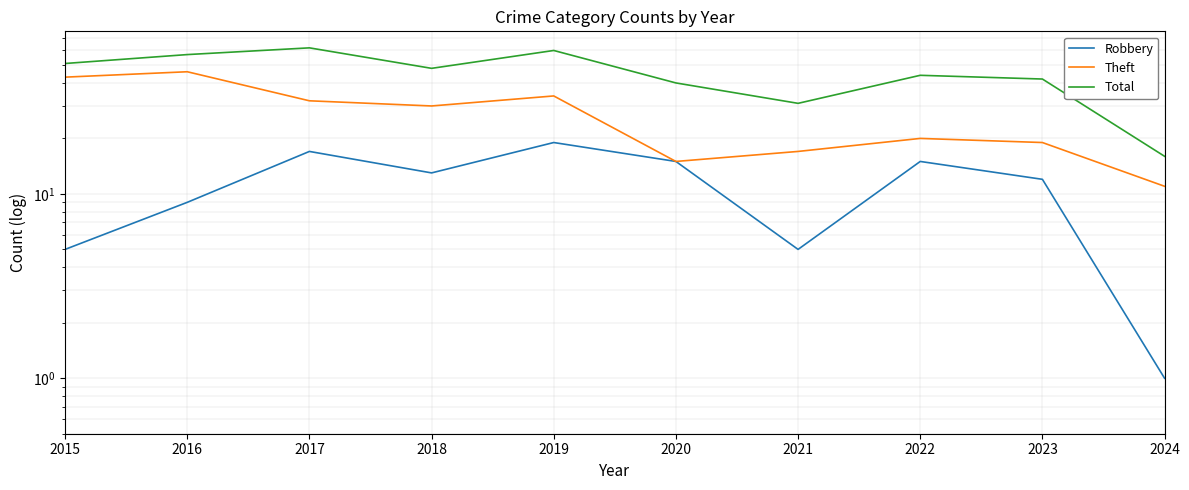

How many interior local valleys does the Total series have?

2